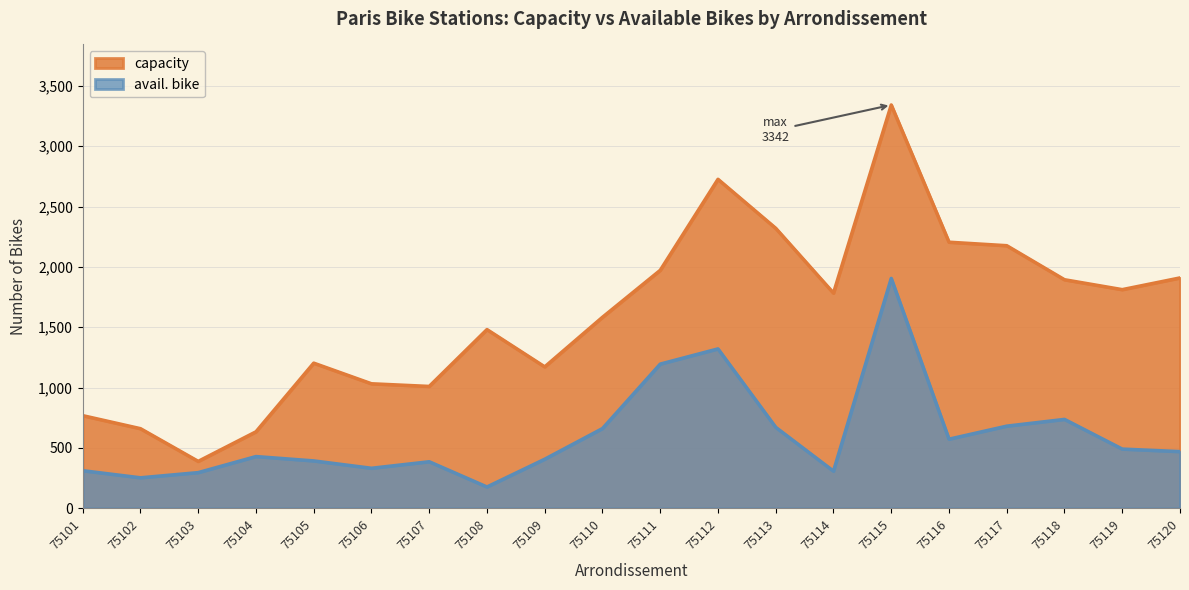

Is the value of capacity at 75109 greater than the value of avail. bike at 75105?

Yes